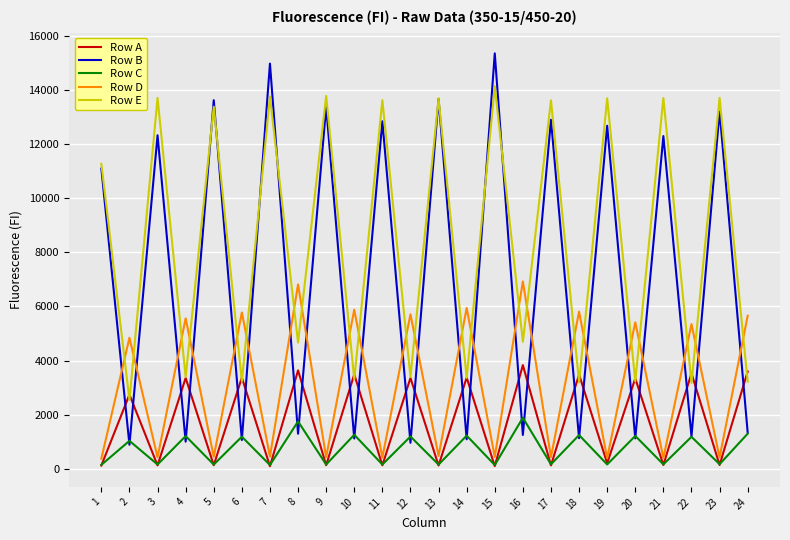

Rank the series by their maximum value, from lowest to highest.

Row C, Row A, Row D, Row E, Row B